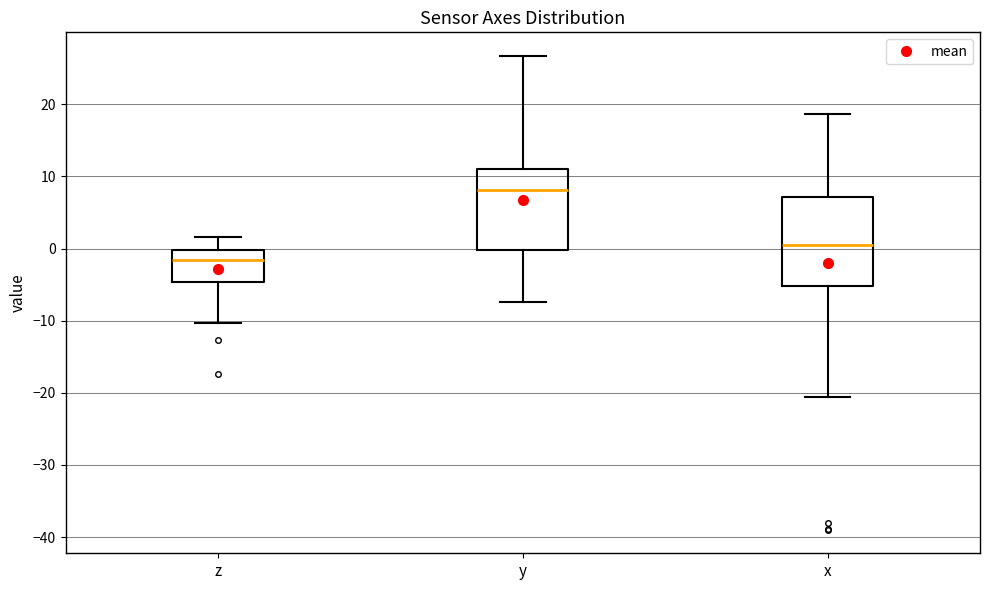

Reading left to right, read every box against the y-axis: the position of its median line, the range the box covers, and the ends of its whiskers. The values are not printed on the chart, so give them approximately, as read against the axis.

z: median -2, box -5 to 0, whiskers -10 to 2
y: median 8, box 0 to 11, whiskers -7 to 27
x: median 0, box -5 to 7, whiskers -21 to 19